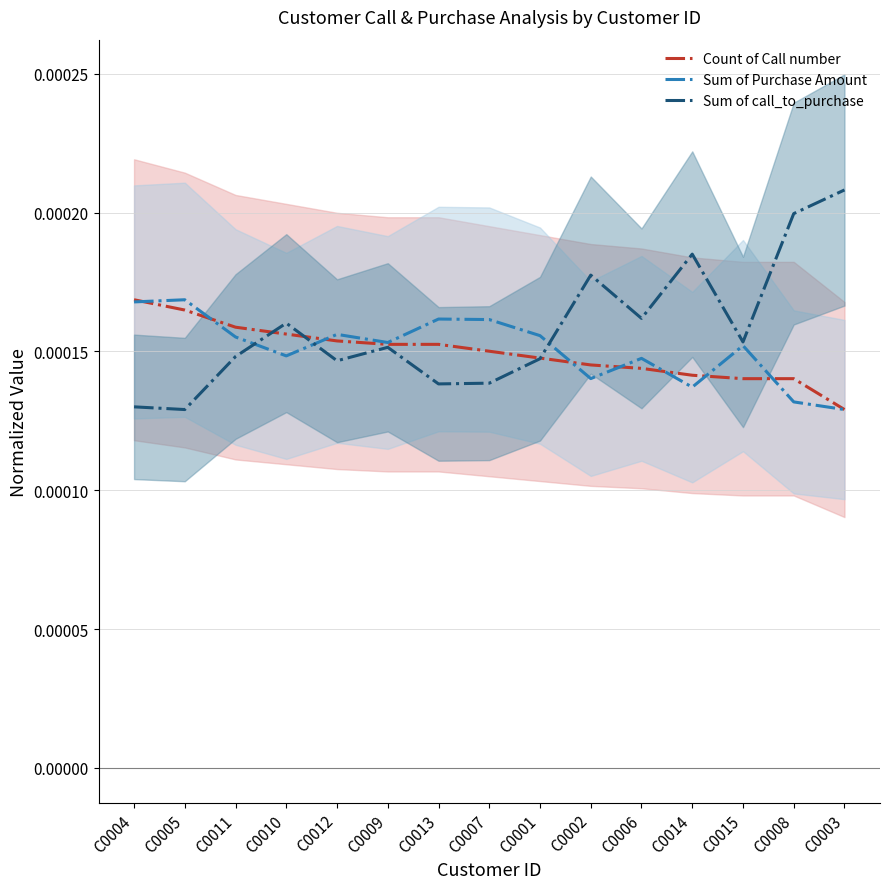

Is it true that Count of Call number equals 0.0 at C0002?

True